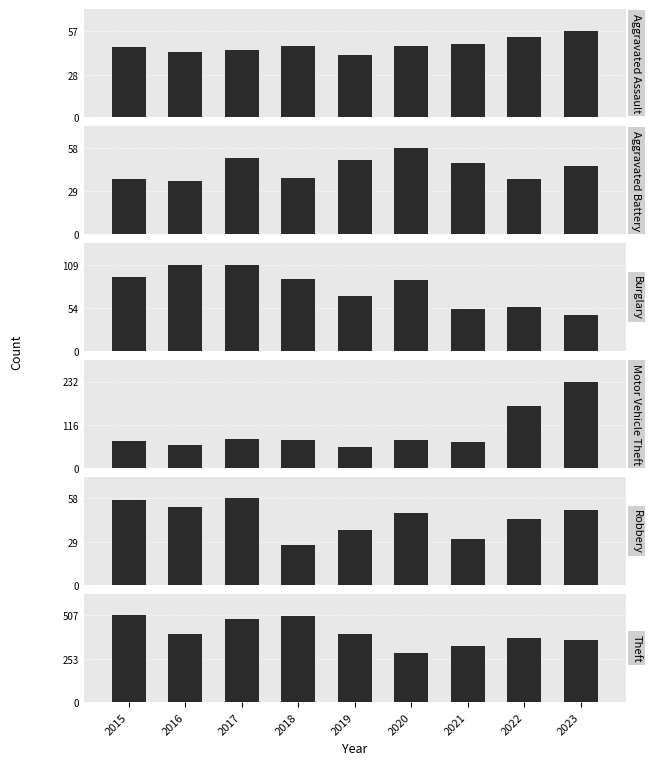

What is the difference between the Burglary values at 2023 and 2020?

44